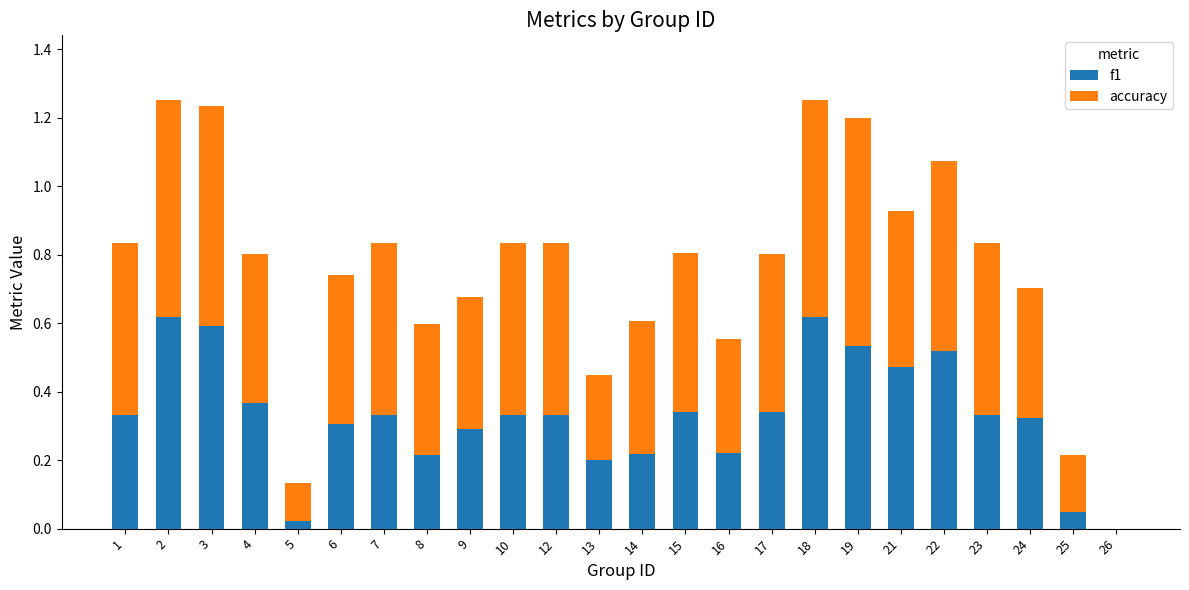

Is it true that f1 equals 0.3 at 2?

False